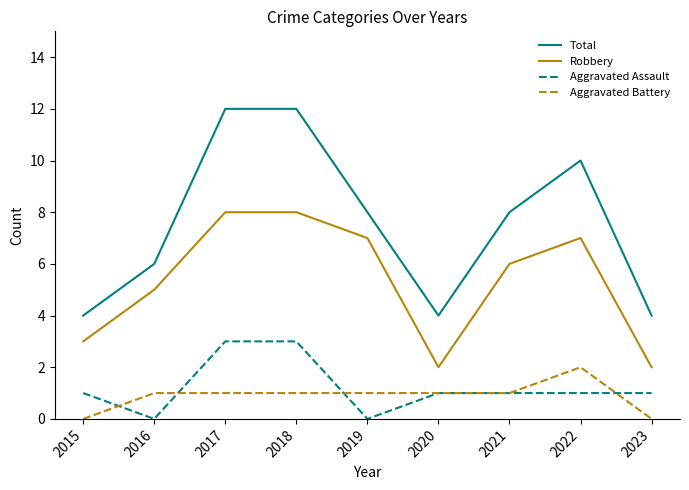

Is the value of Aggravated Assault at 2017 greater than the value of Total at 2017?

No